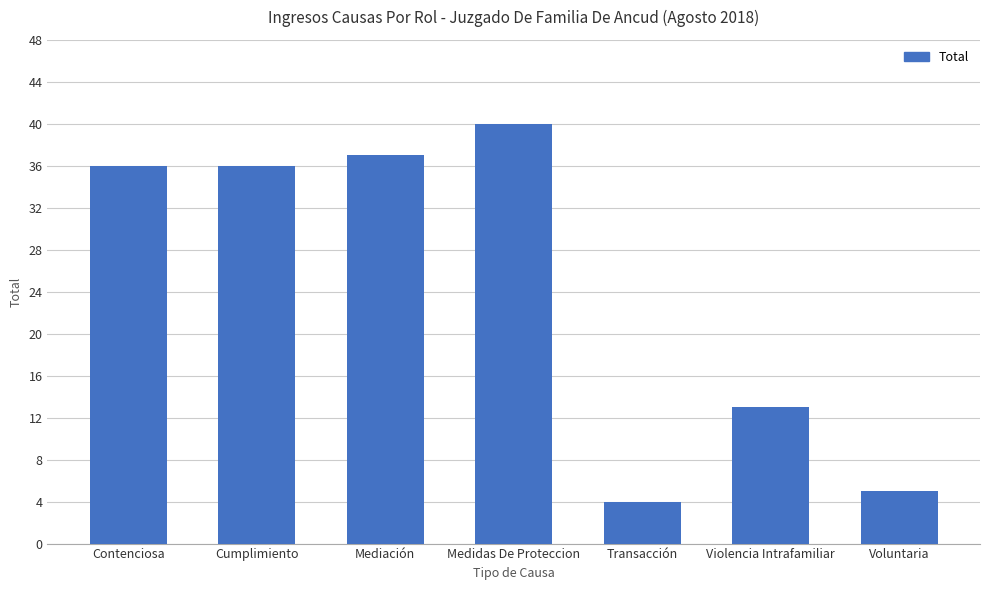

What is the difference between the maximum and minimum values?

36